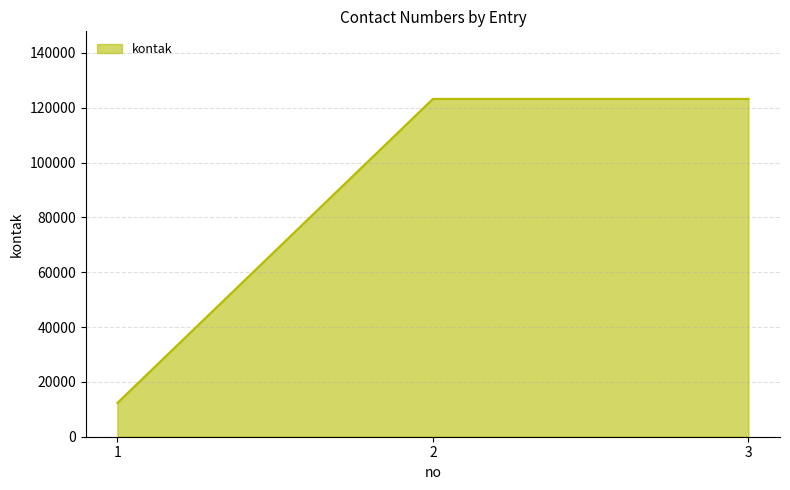

What is the minimum value shown in the chart?

12312